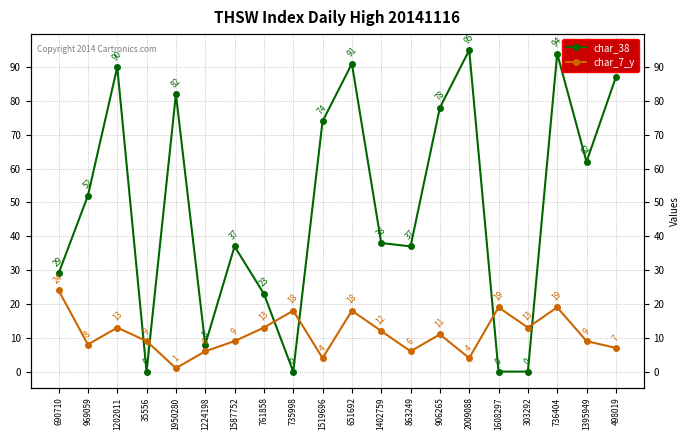

Where is char_7_y nearest to the value 12?

1402759